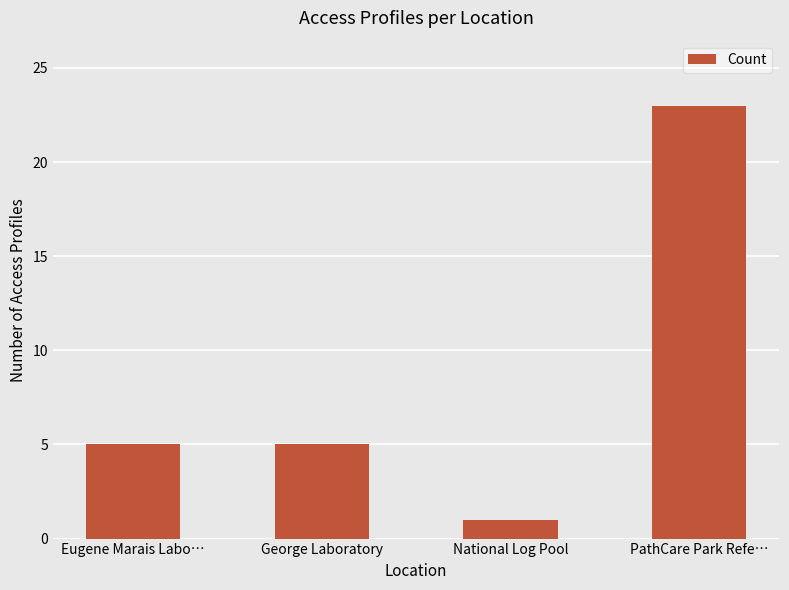

Reading left to right, transcribe all the data shown in this chart.

5	5	1	23